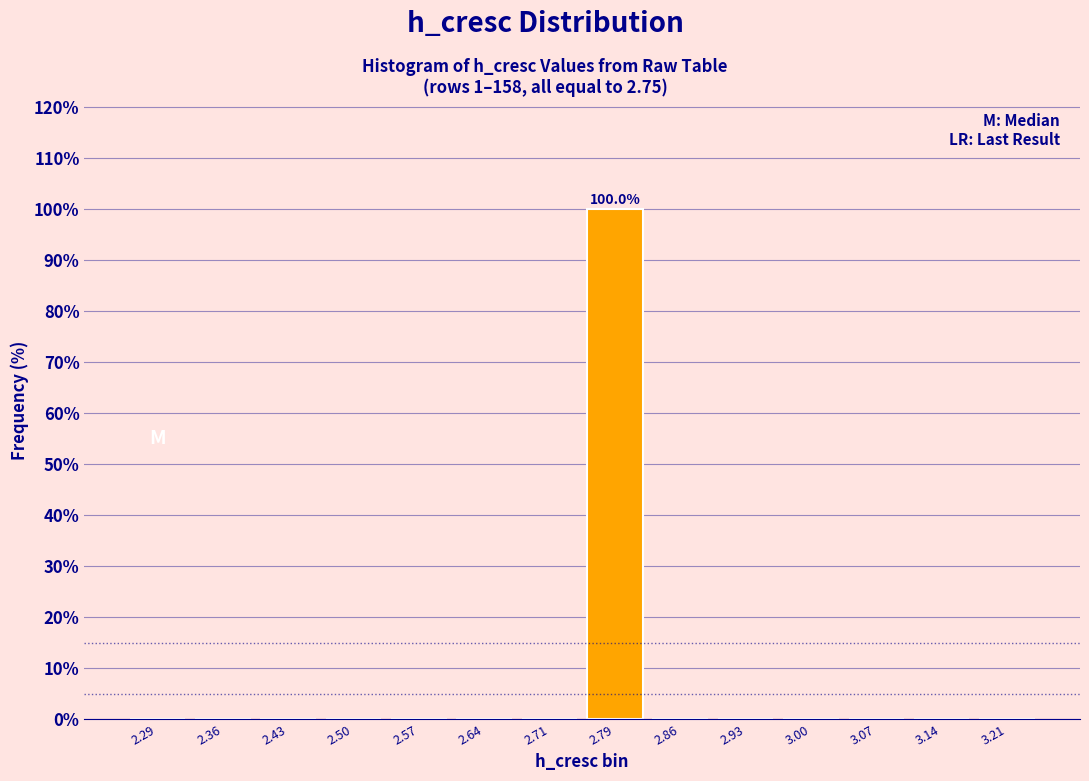

Reading left to right, what are all the values shown in this chart?

2.29=0	2.36=0	2.43=0	2.50=0	2.57=0	2.64=0	2.71=0	2.79=100	2.86=0	2.93=0	3.00=0	3.07=0	3.14=0	3.21=0